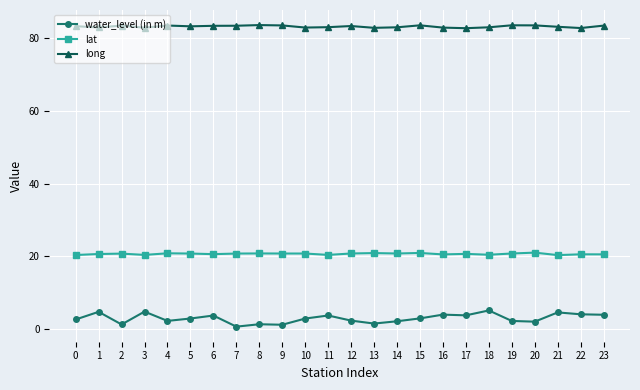

Rank the series by their maximum value, from highest to lowest.

long, lat, water_level (in m)